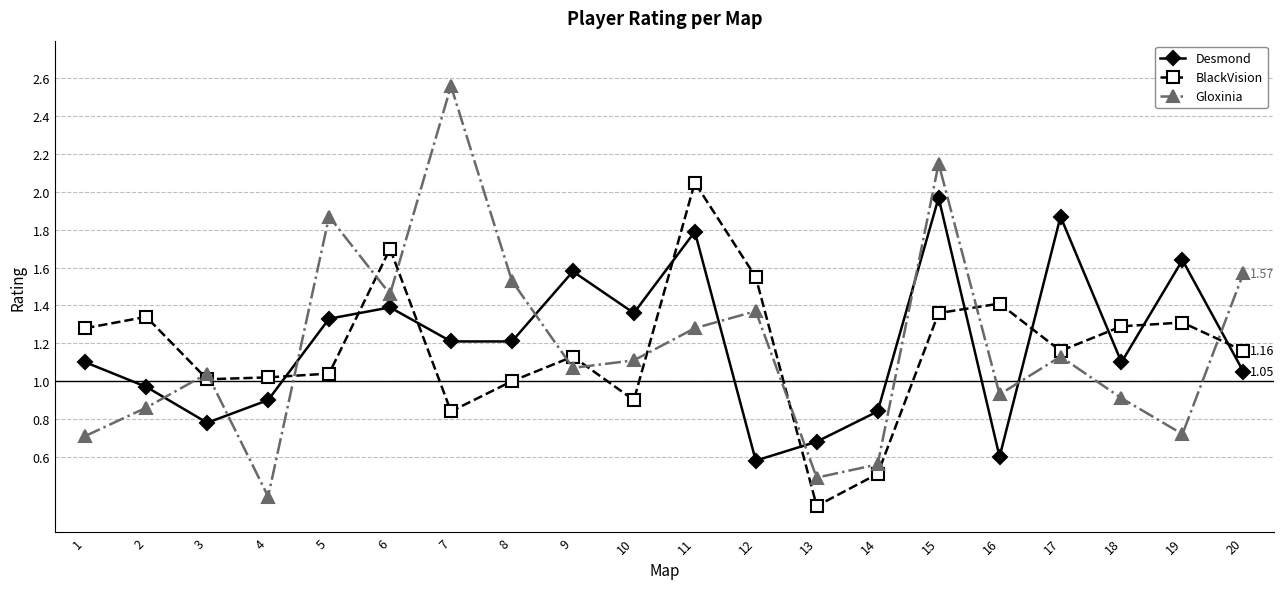

At how many categories does at least one series exceed 2?

3